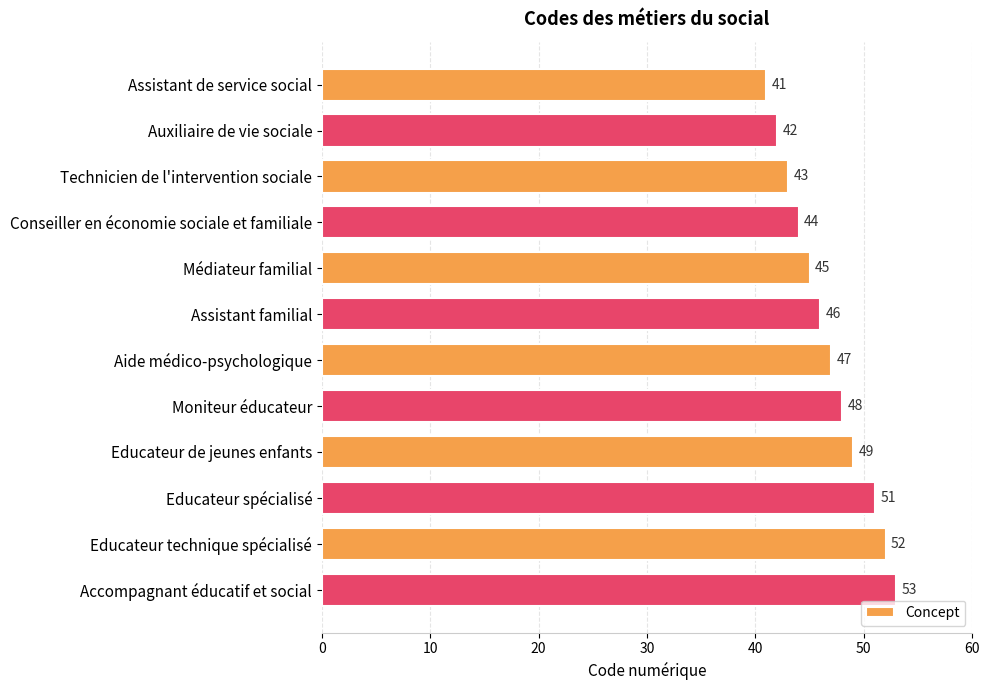

Reading bottom to top, what are all the values shown in this chart?

53	52	51	49	48	47	46	45	44	43	42	41